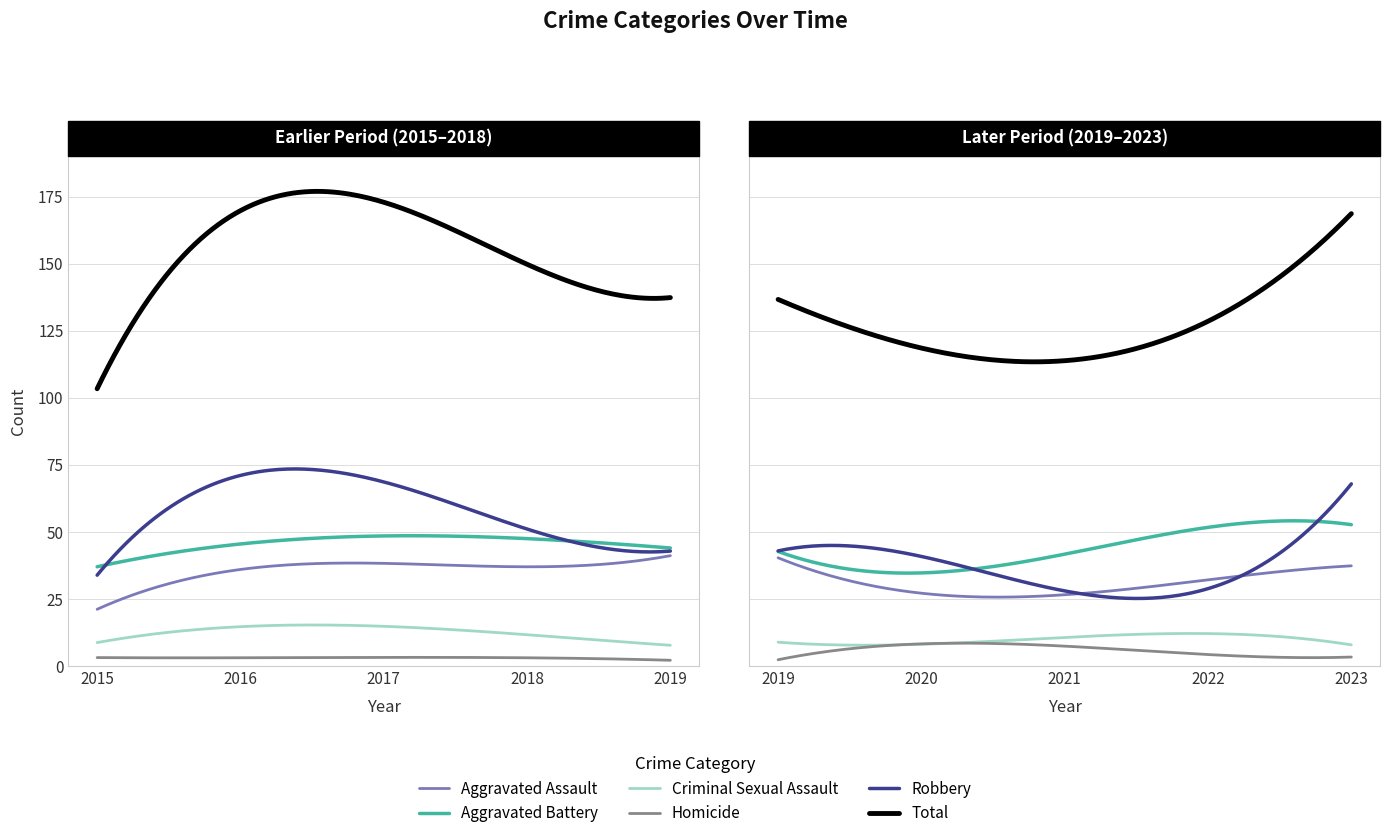

What is the value of the Robbery point at the 1st from the left?

35